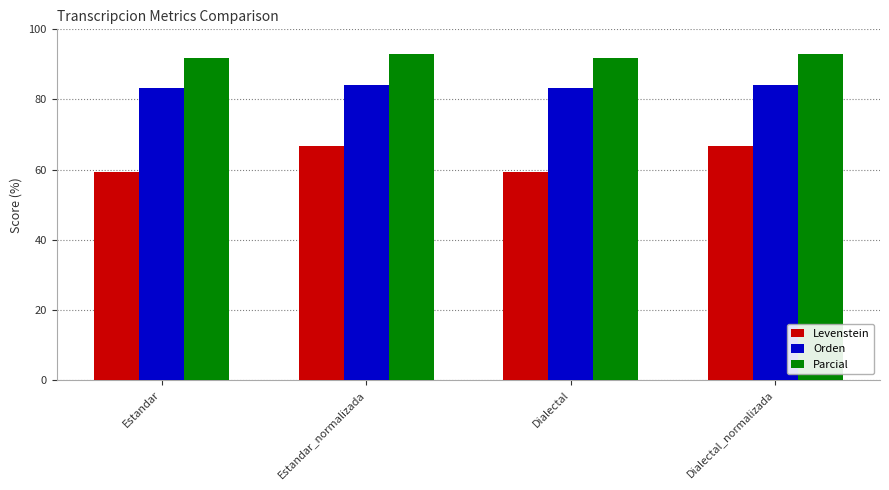

At how many categories does at least one series exceed 83?

4